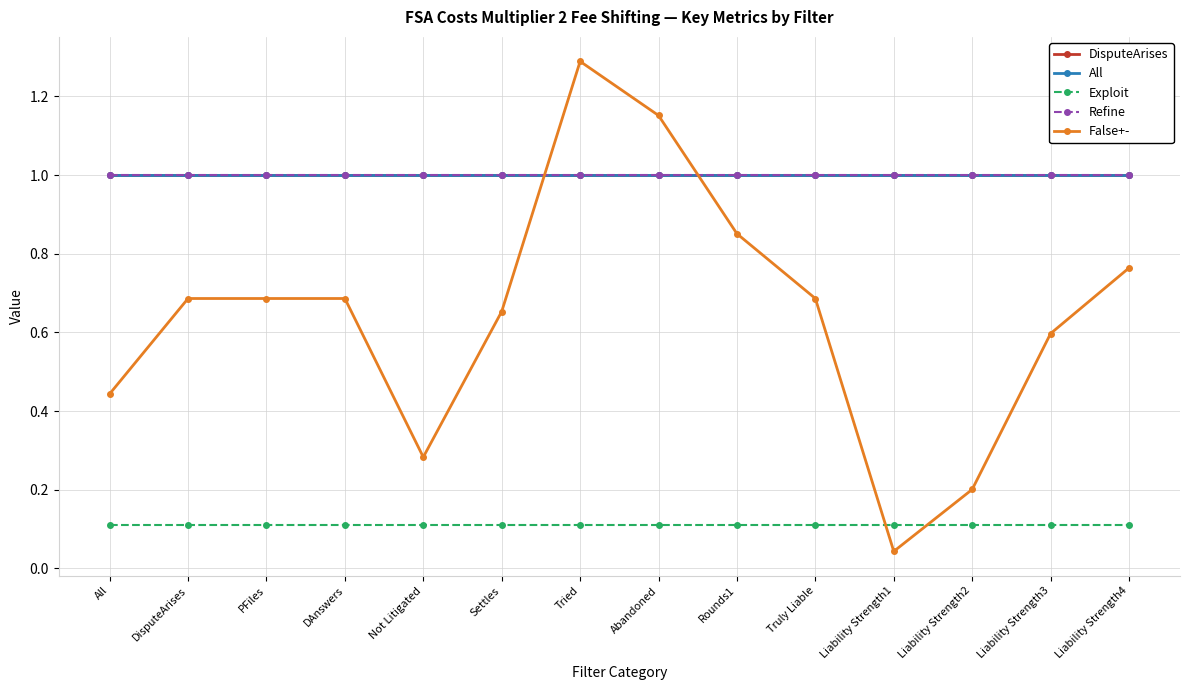

At which label does Refine reach its peak?

All